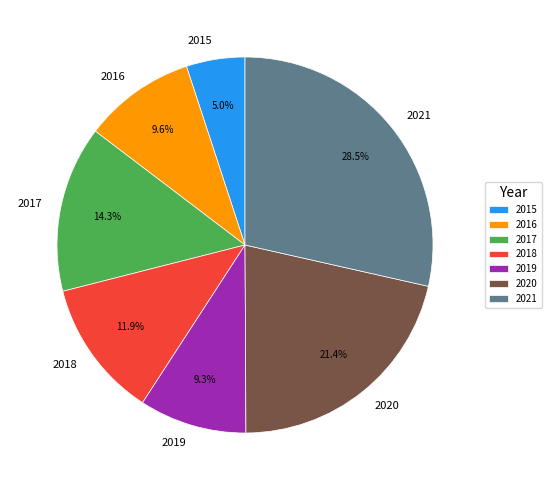

To the nearest percent, what is the combined percentage of 2018 and 2017?

26%